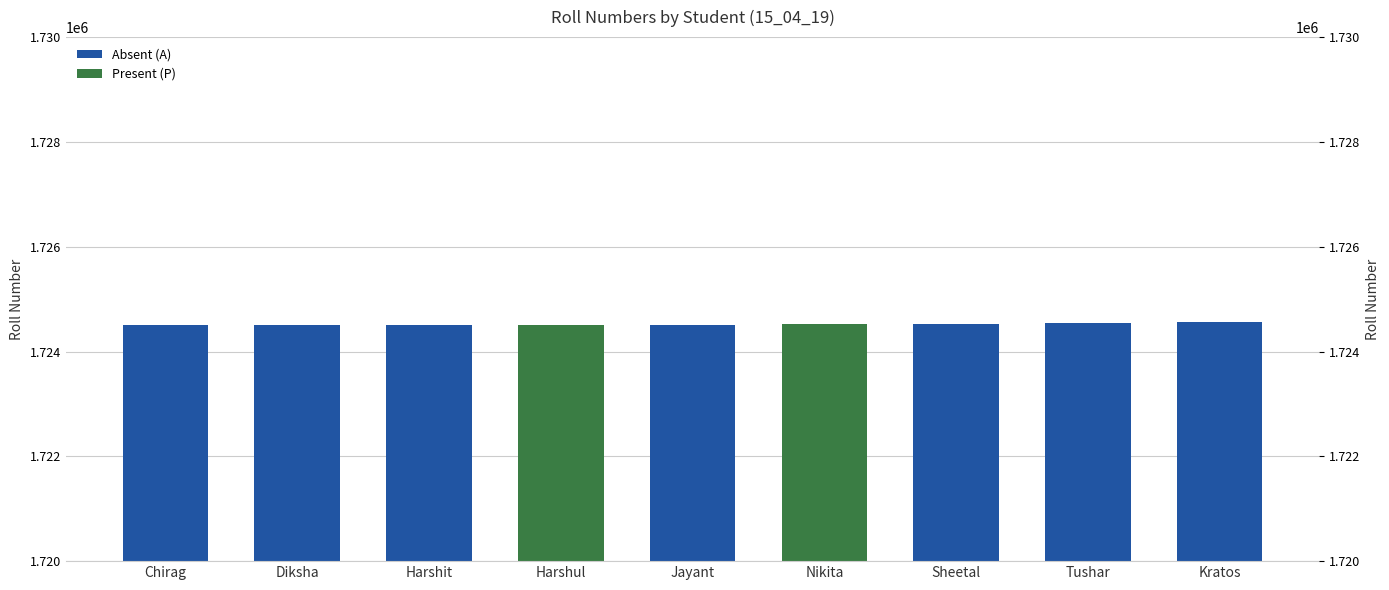

Does the chart contain any negative values?

No